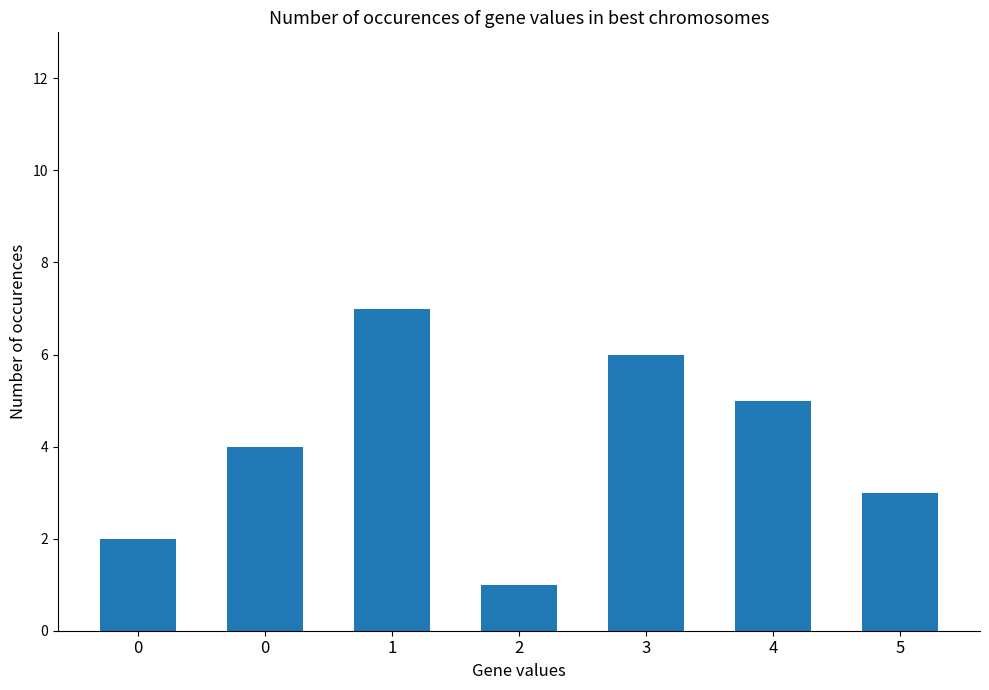

How many data points are less than 4?

3